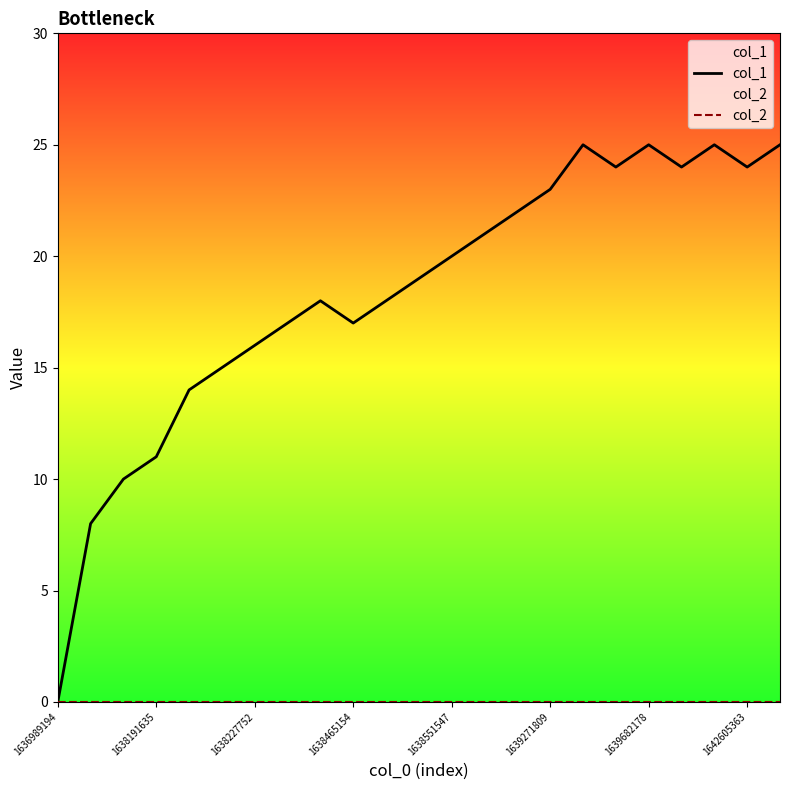

What is the total value across all series at 8?

18